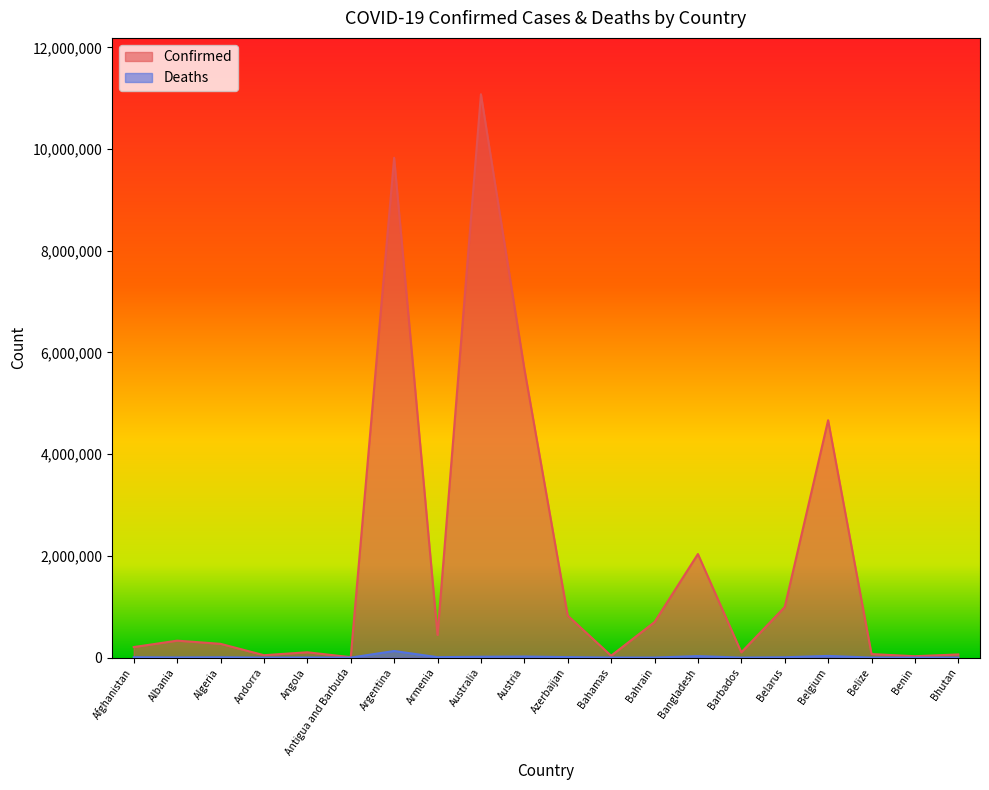

How many data points in Deaths are less than 6881?

10